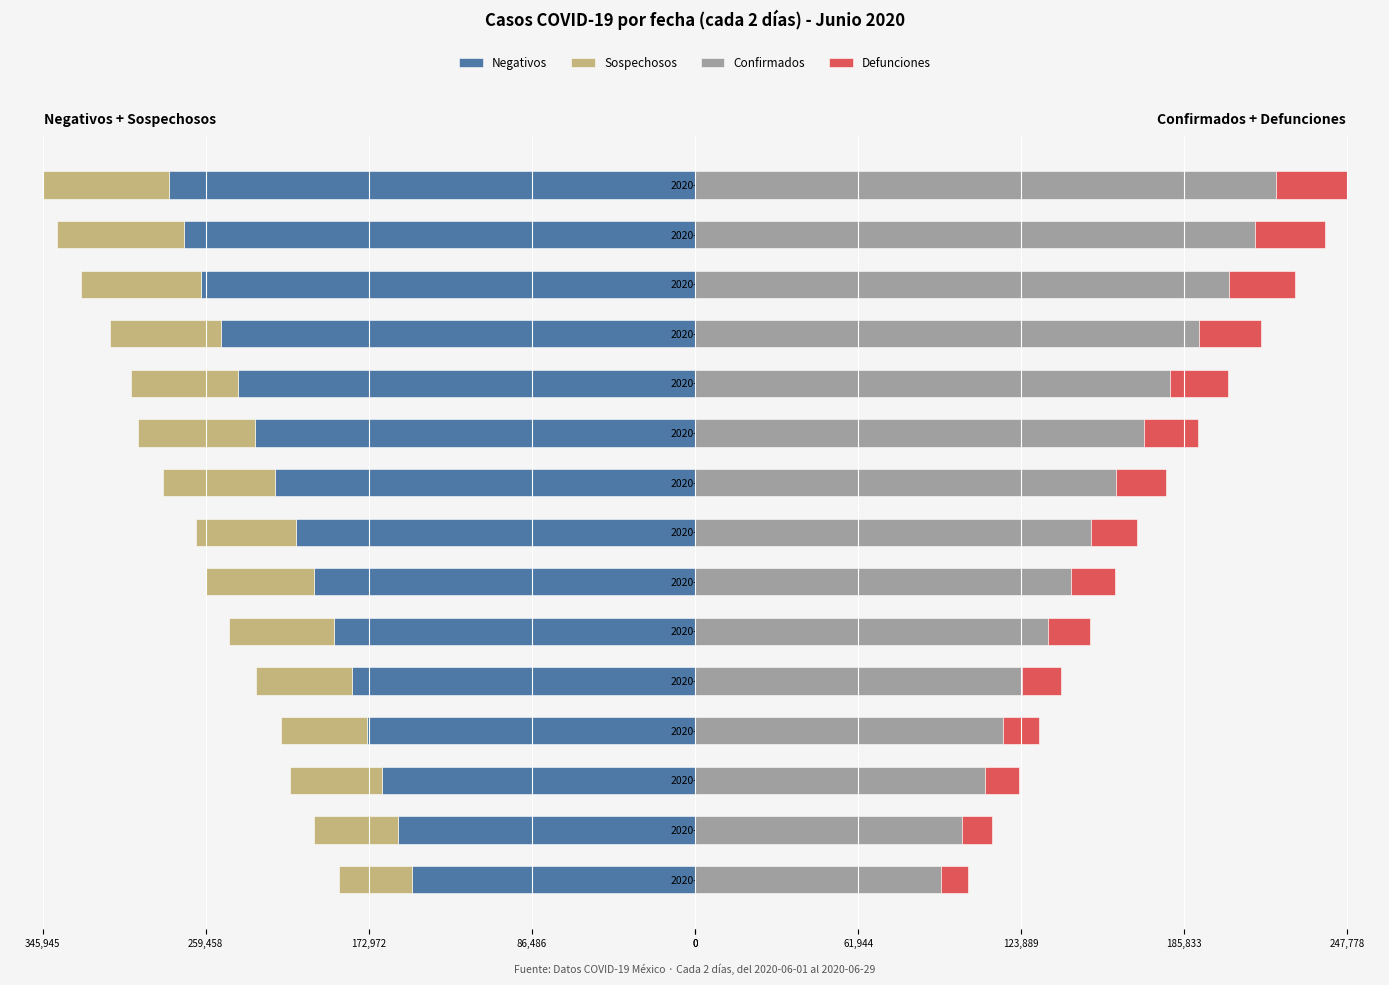

The Defunciones series shows 13713 at 2020-06-29. True or false?

False